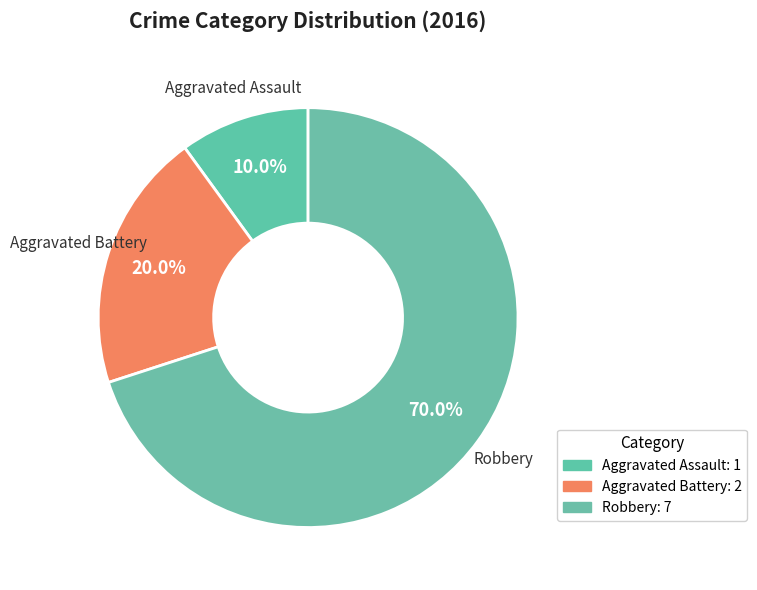

Which slice is the largest?

Robbery